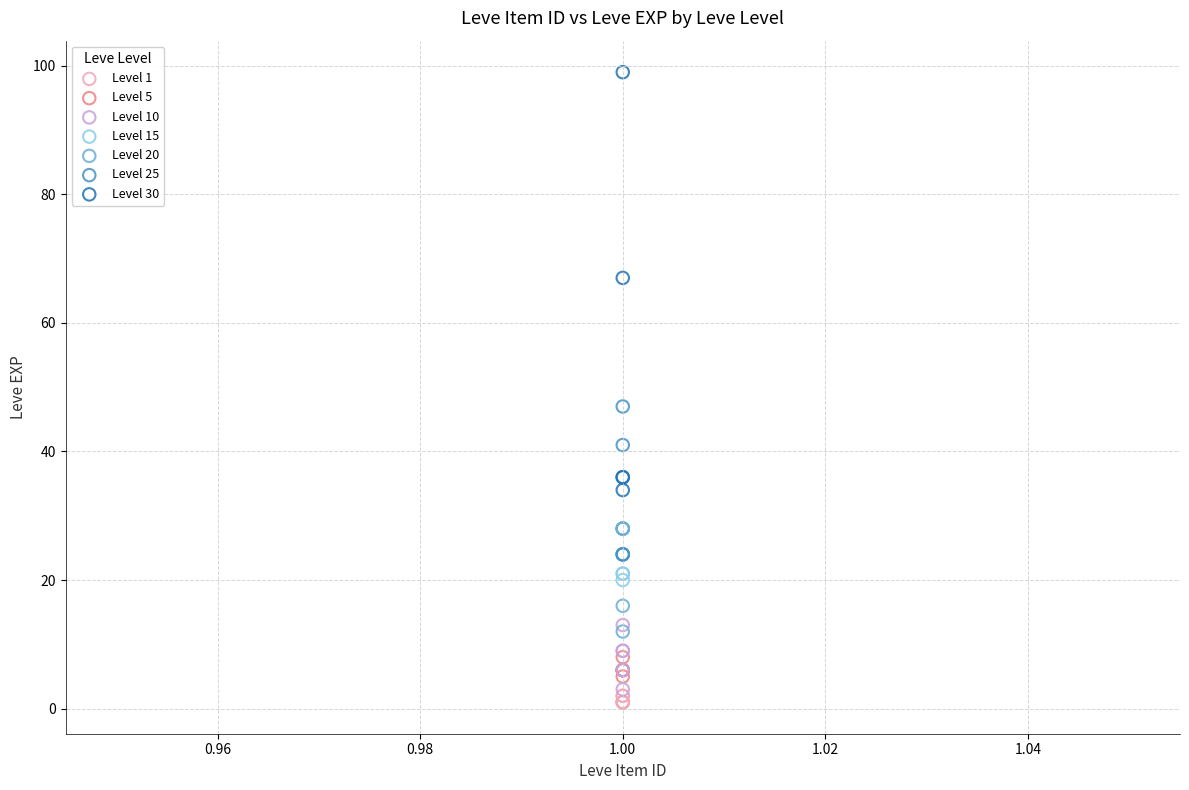

Which series reaches the maximum Y coordinate?

Level 30